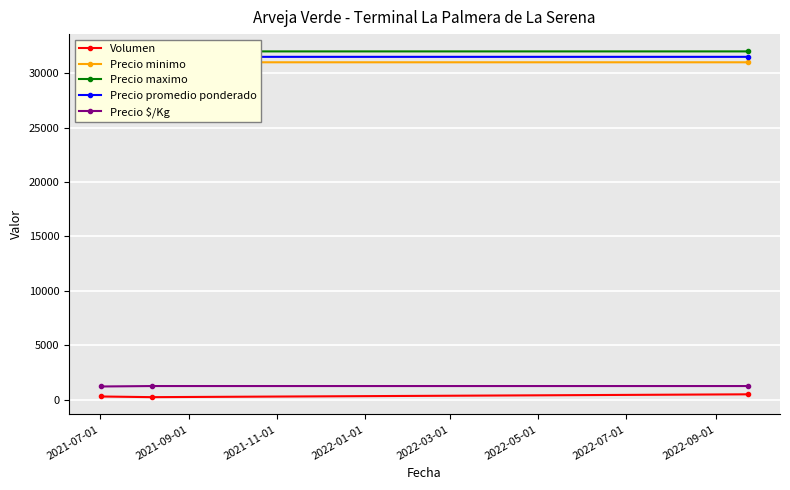

What is the maximum value for Precio $/Kg?

1260